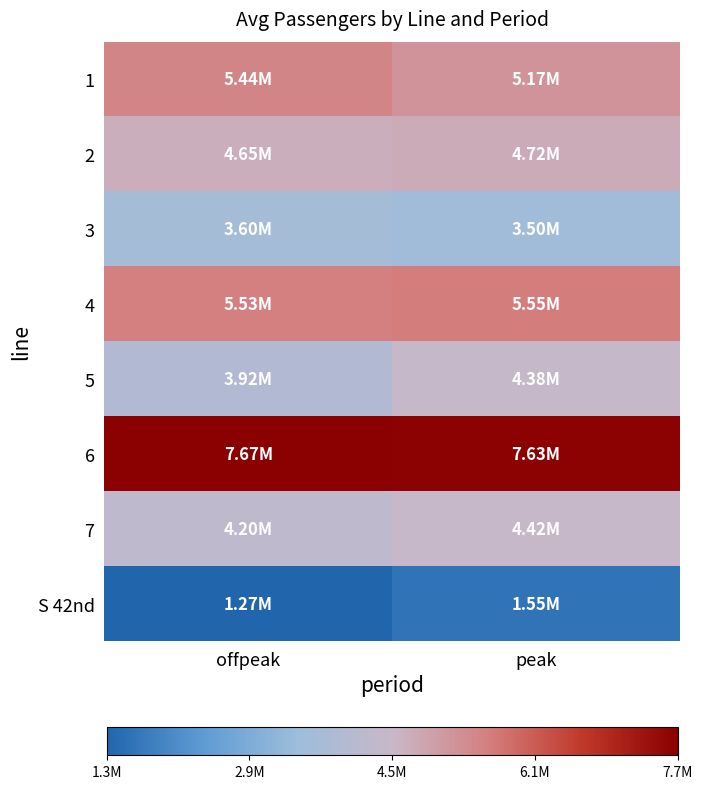

Which has a higher value, peak or offpeak?

offpeak